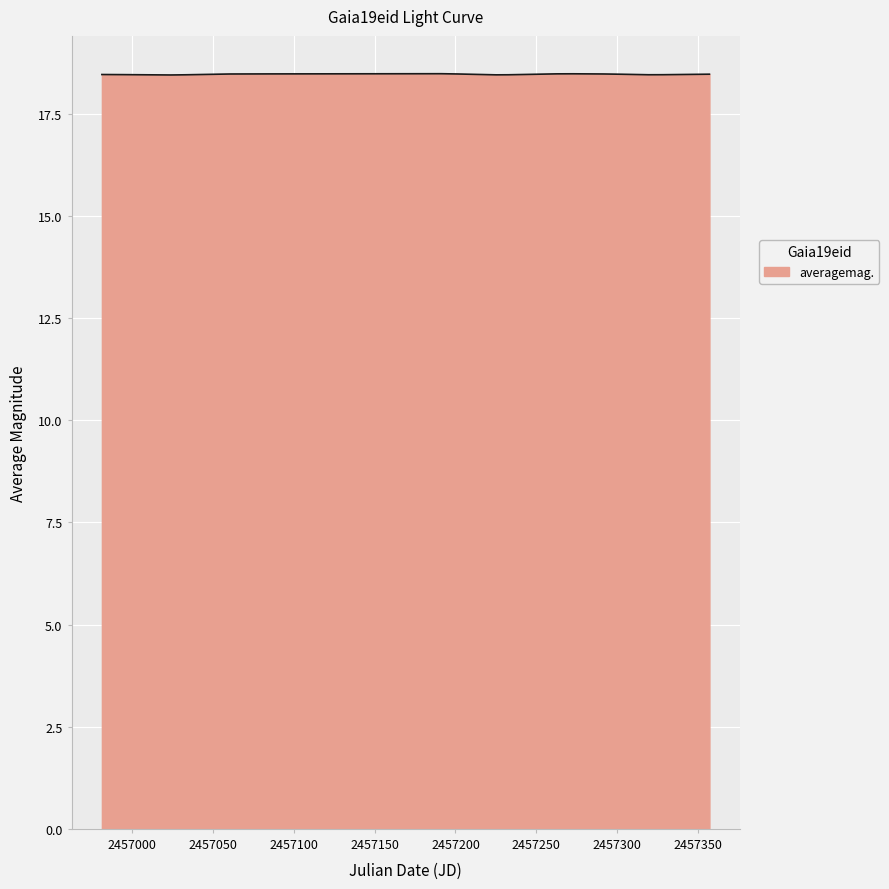

How many lines are shown in the chart?

1